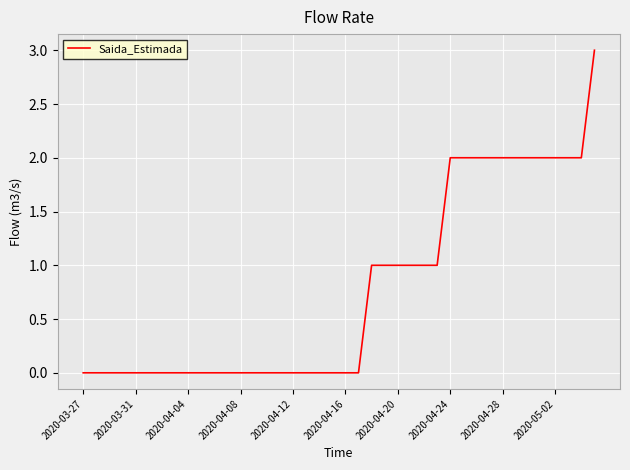

What is the greatest value displayed?

3